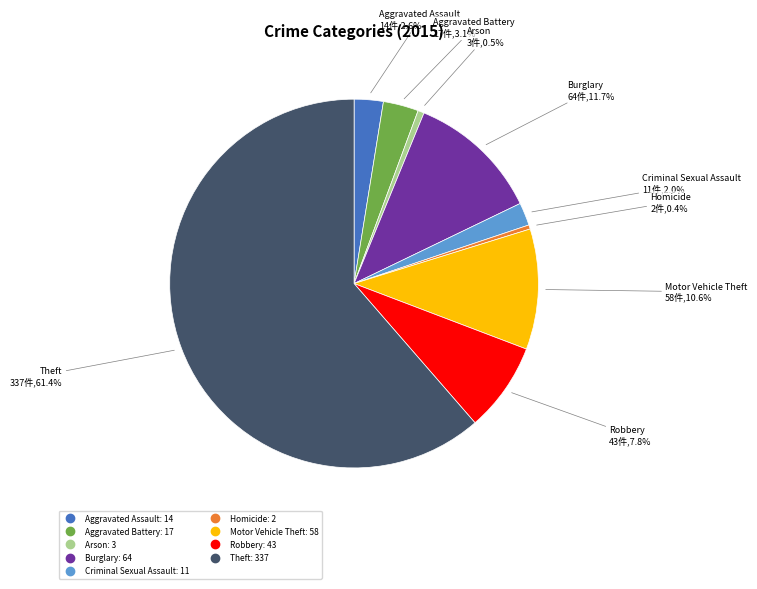

Between Arson and Theft, which is larger?

Theft